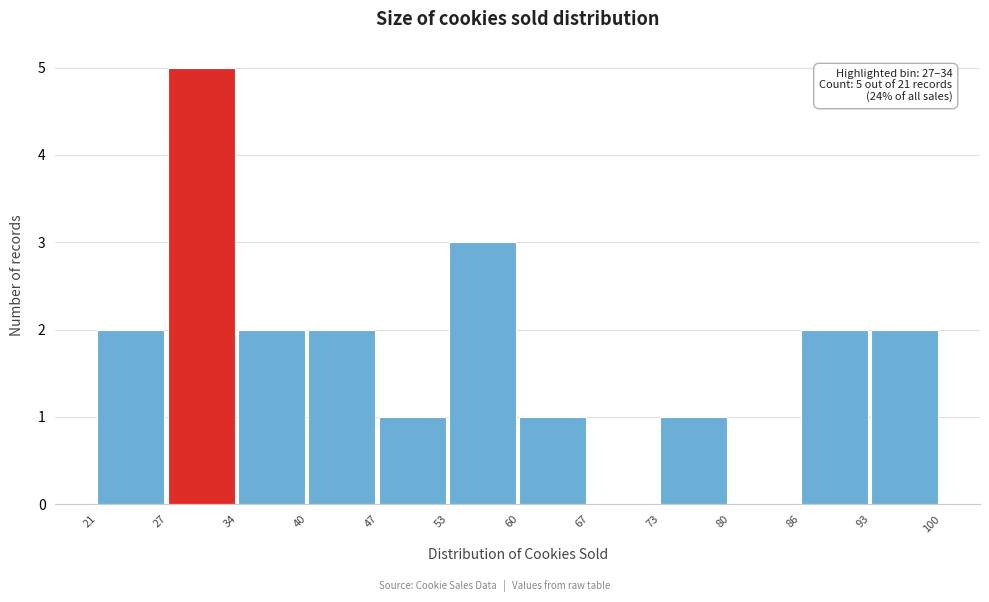

Reading left to right, transcribe all the data shown in this chart.

21=2	27=5	34=2	40=2	47=1	53=3	60=1	67=0	73=1	80=0	86=2	93=2